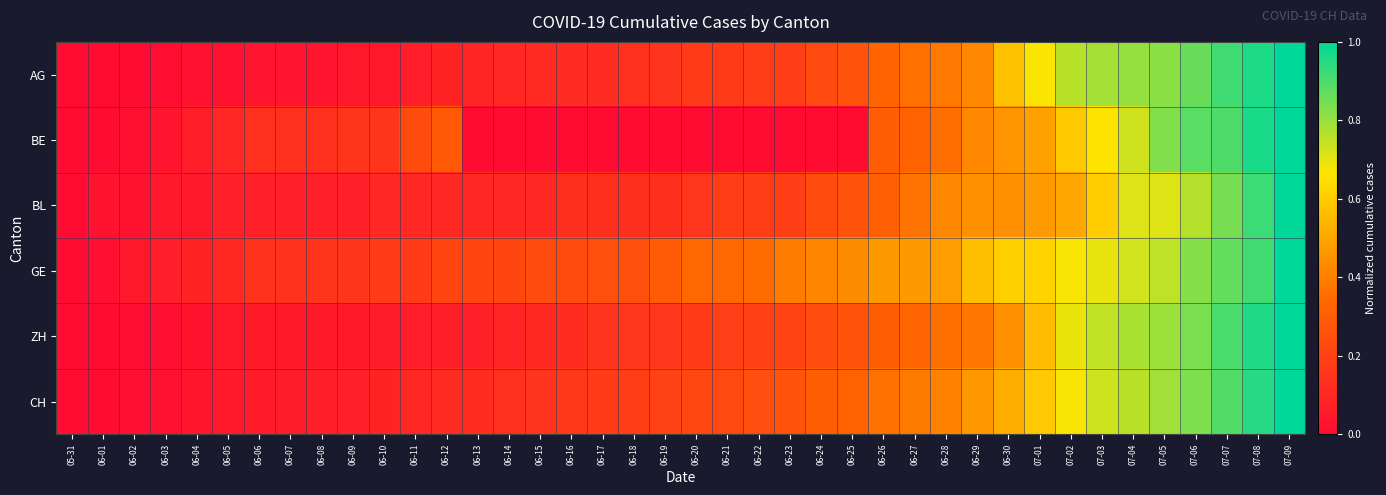

What is the greatest value displayed?

1.0